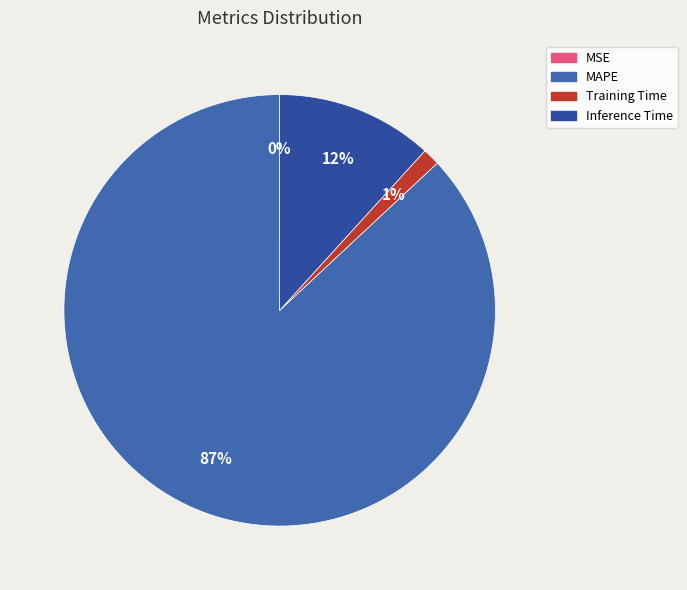

What is the change in value from MSE to Inference Time?

+1.6